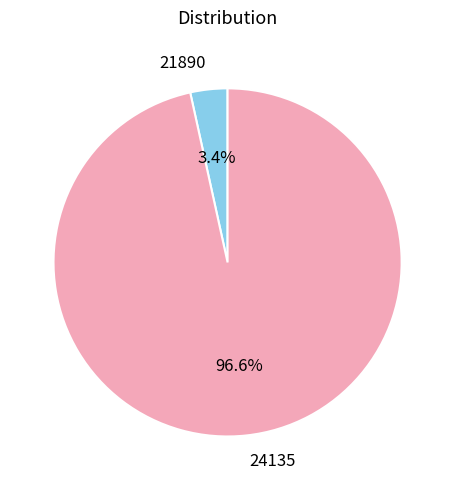

True or false: 21890 accounts for 3% of the total.

True